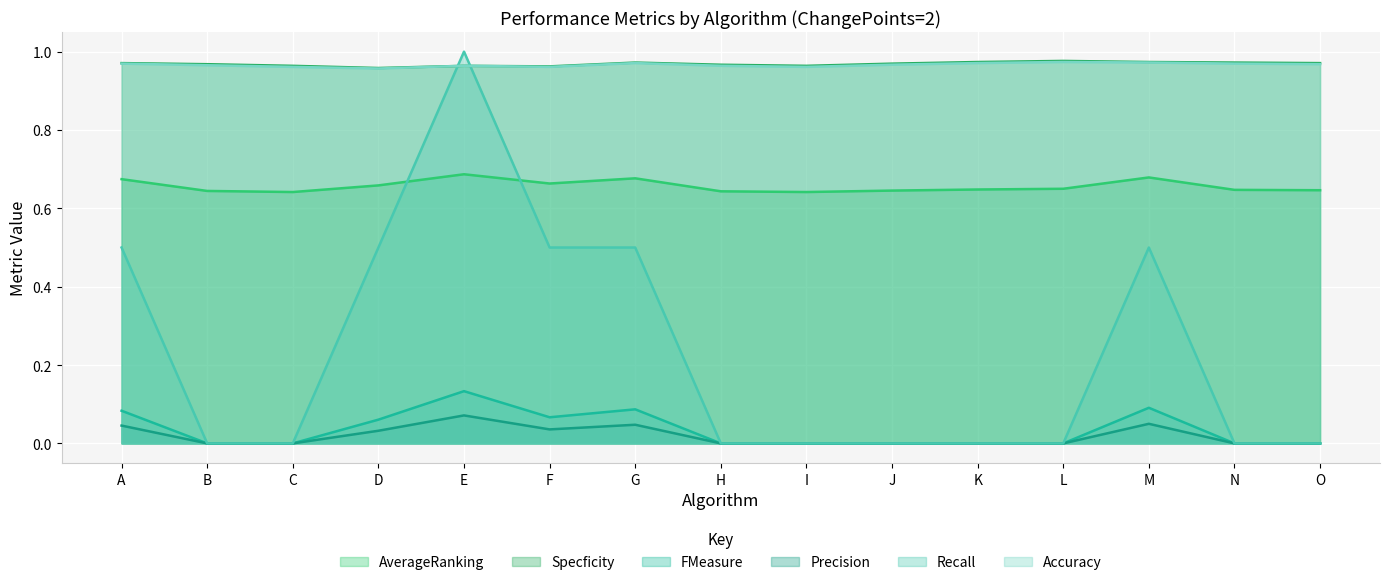

What is the maximum value shown in the chart?

1.0